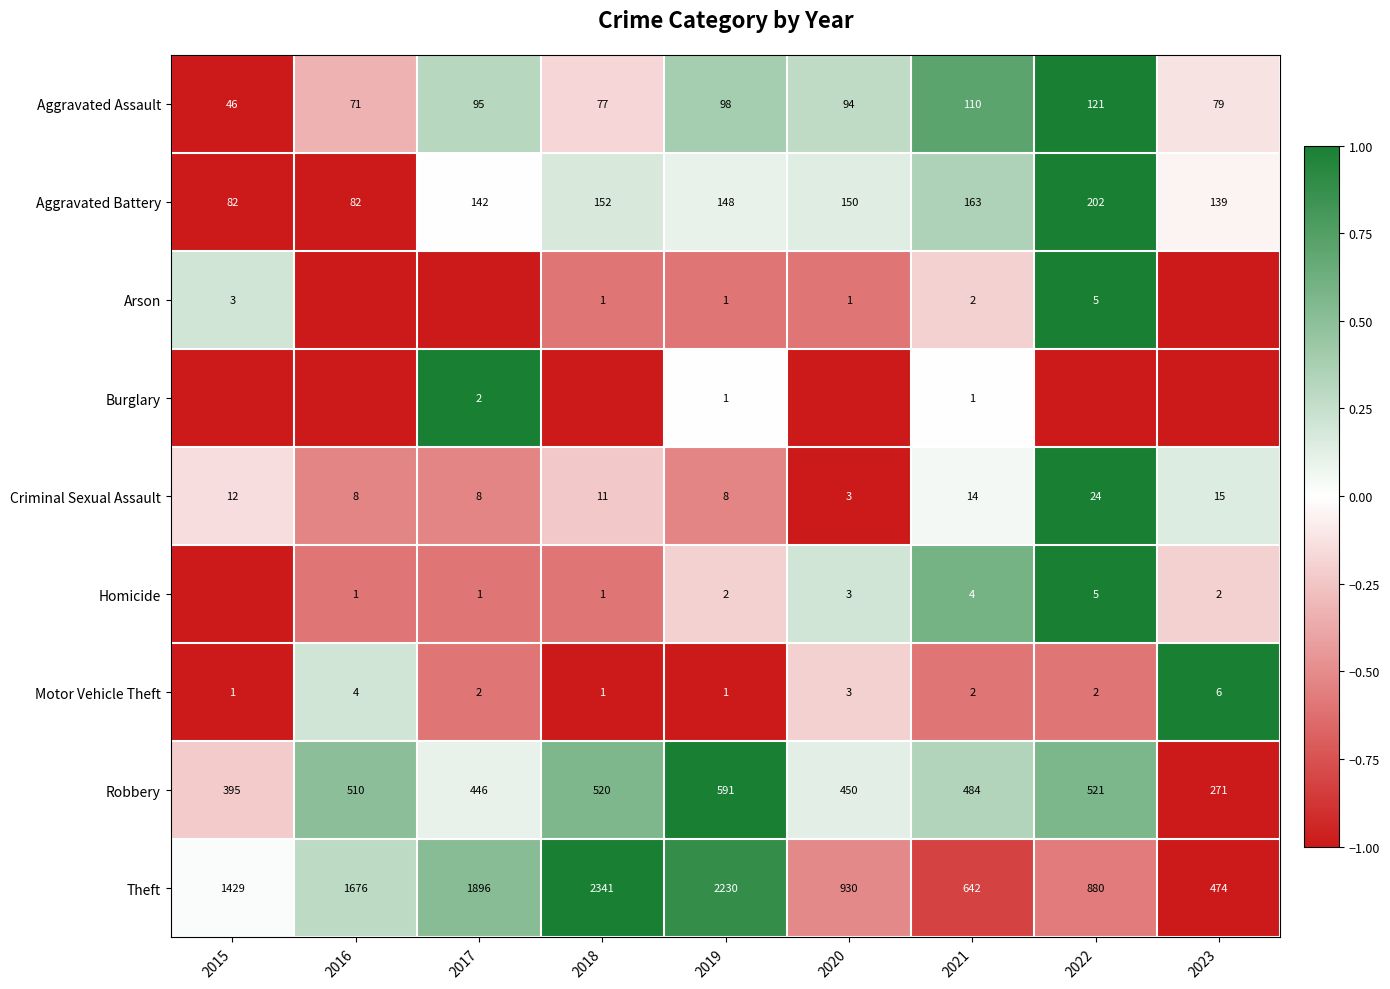

What is the difference between the Theft values at 2018 and 2019?

111